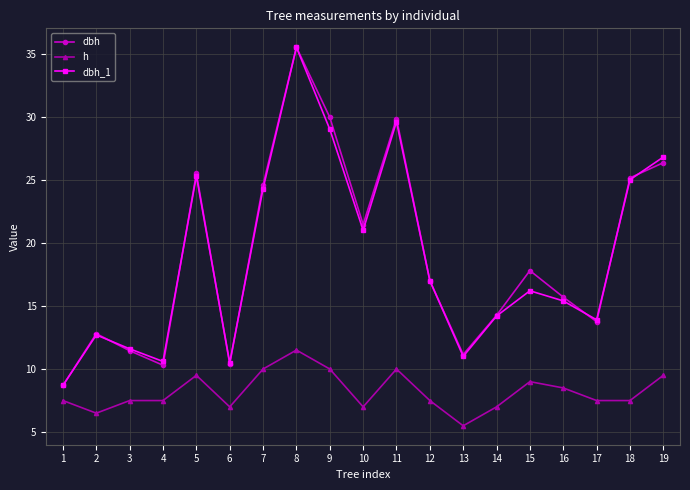

At which category is the sum across all series the highest?

8